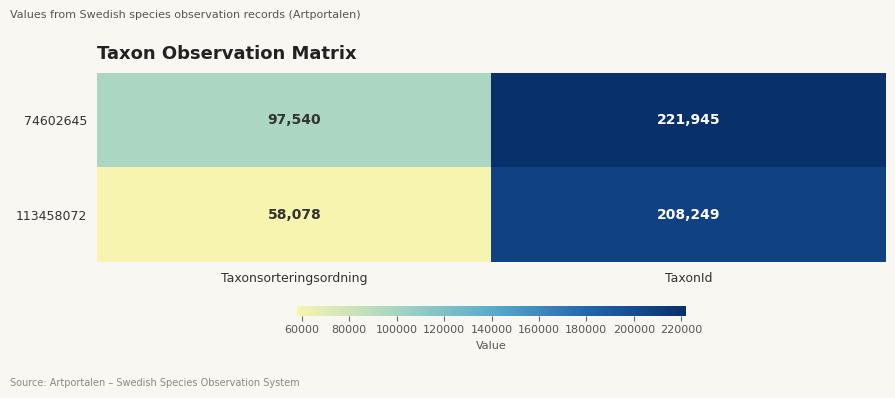

Reading right to left, list all the values displayed in this chart.

74602645: TaxonId=221945	Taxonsorteringsordning=97540
113458072: TaxonId=208249	Taxonsorteringsordning=58078